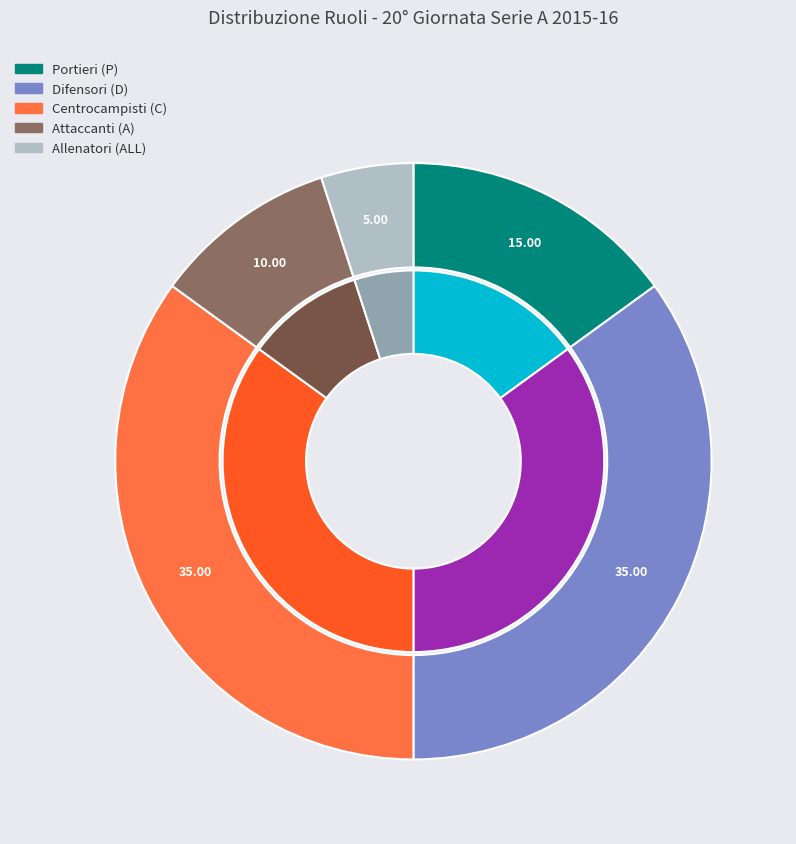

The C slice represents 25% of the pie. True or false?

False